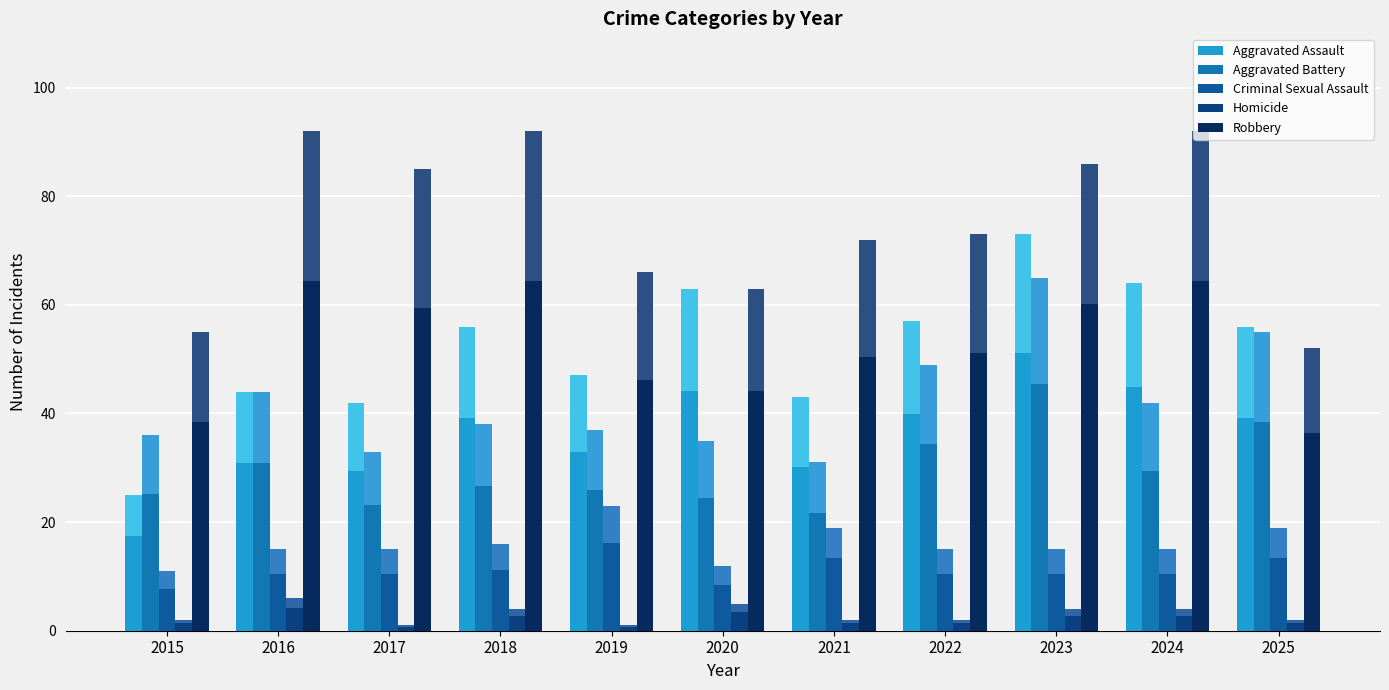

How many series are shown in this chart?

5